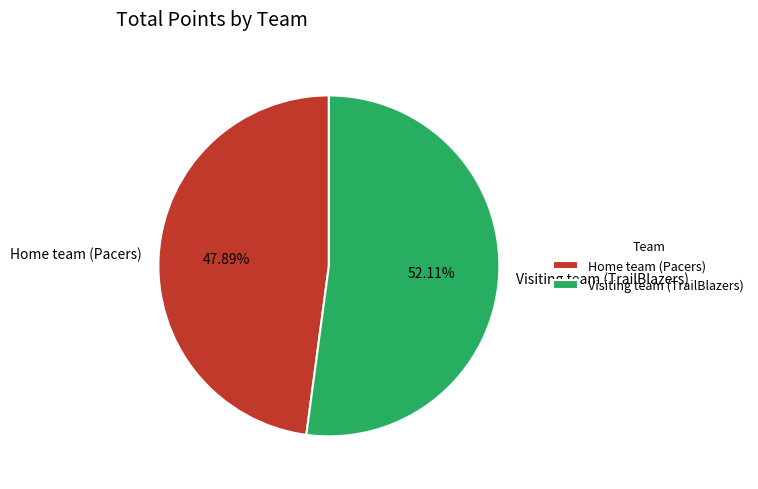

Which category has the biggest portion of the pie?

Visiting team (TrailBlazers)